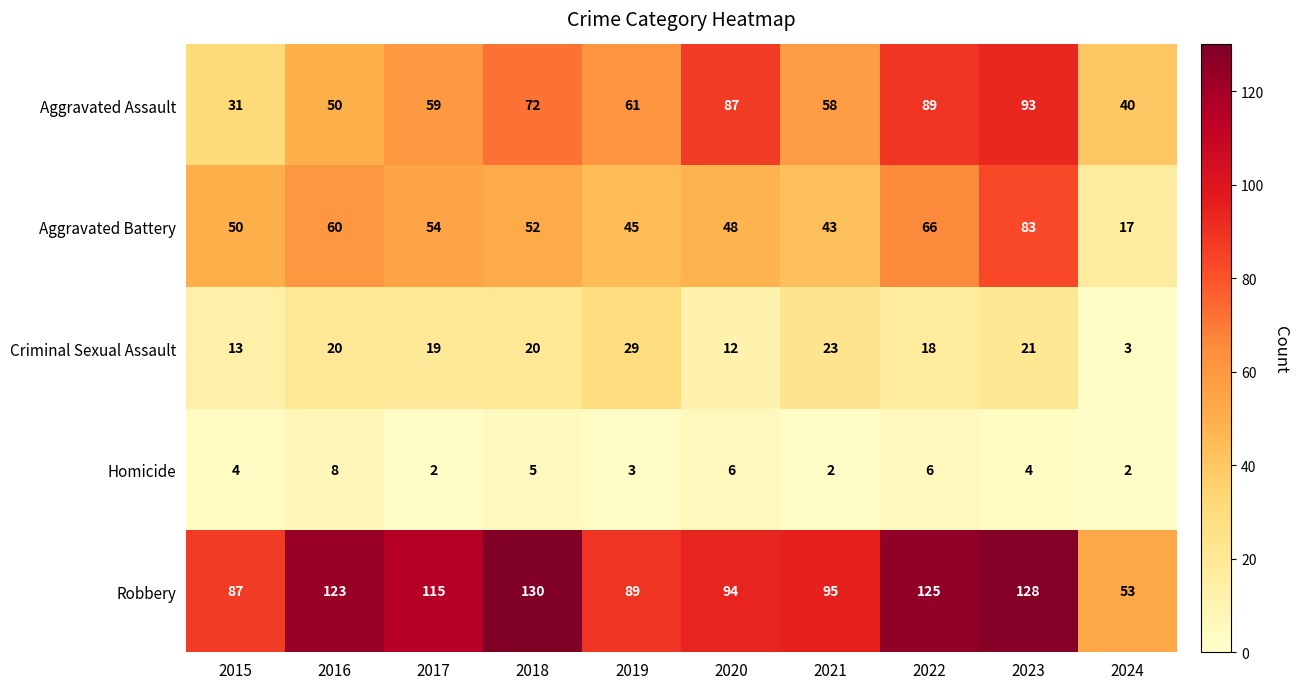

List the series in order of their peak value, lowest first.

Homicide, Criminal Sexual Assault, Aggravated Battery, Aggravated Assault, Robbery